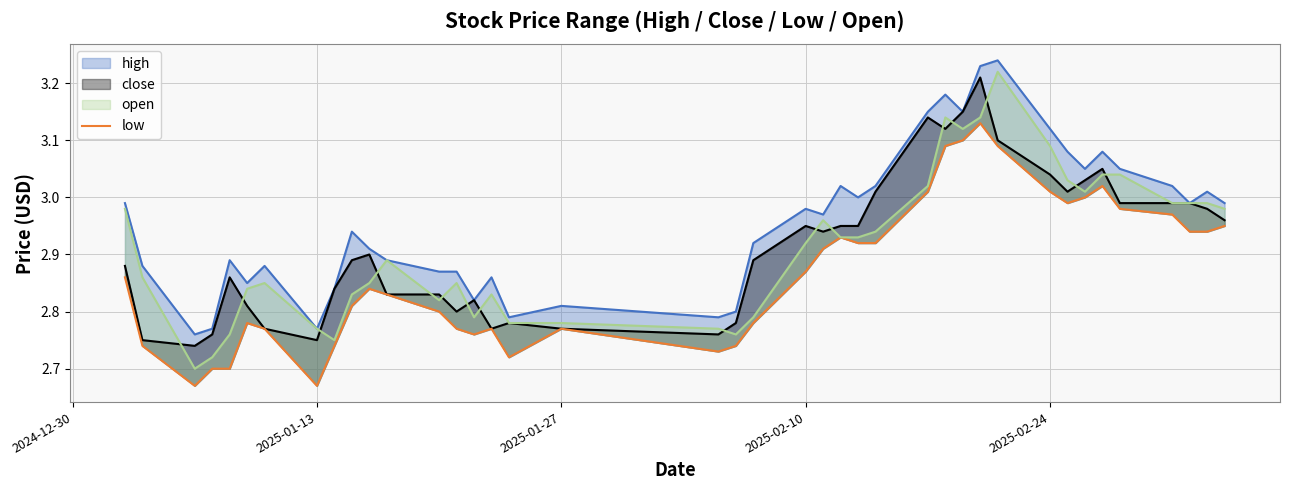

Reading right to left, extract all data points from this chart.

3.0	2.9	2.9	3.0	3.0	3.0	3.0	3.0	3.0	3.1	3.1	3.1	3.1	3.0	2.9	2.9	2.9	2.9	2.9	2.8	2.7	2.7	2.8	2.7	2.8	2.8	2.8	2.8	2.8	2.8	2.8	2.7	2.7	2.8	2.8	2.7	2.7	2.7	2.7	2.9